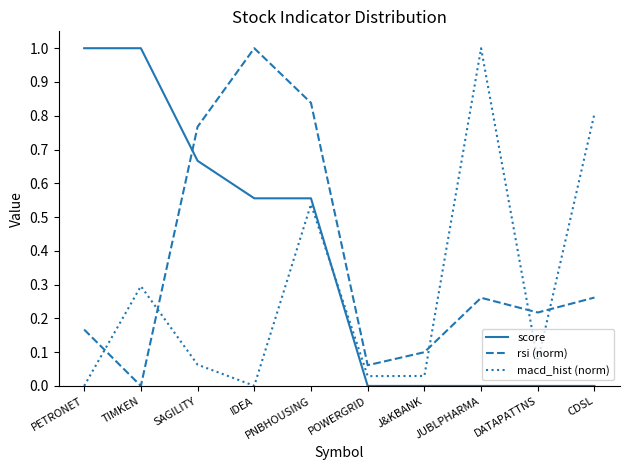

At which category does macd_hist (norm) reach its first local peak?

TIMKEN